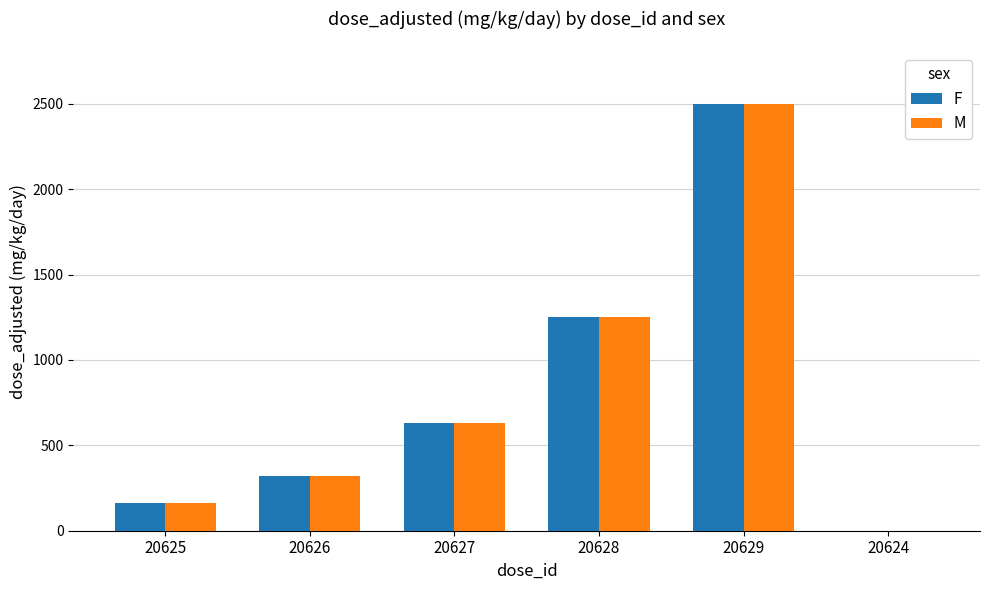

Is it true that M equals 320 at 20626?

True